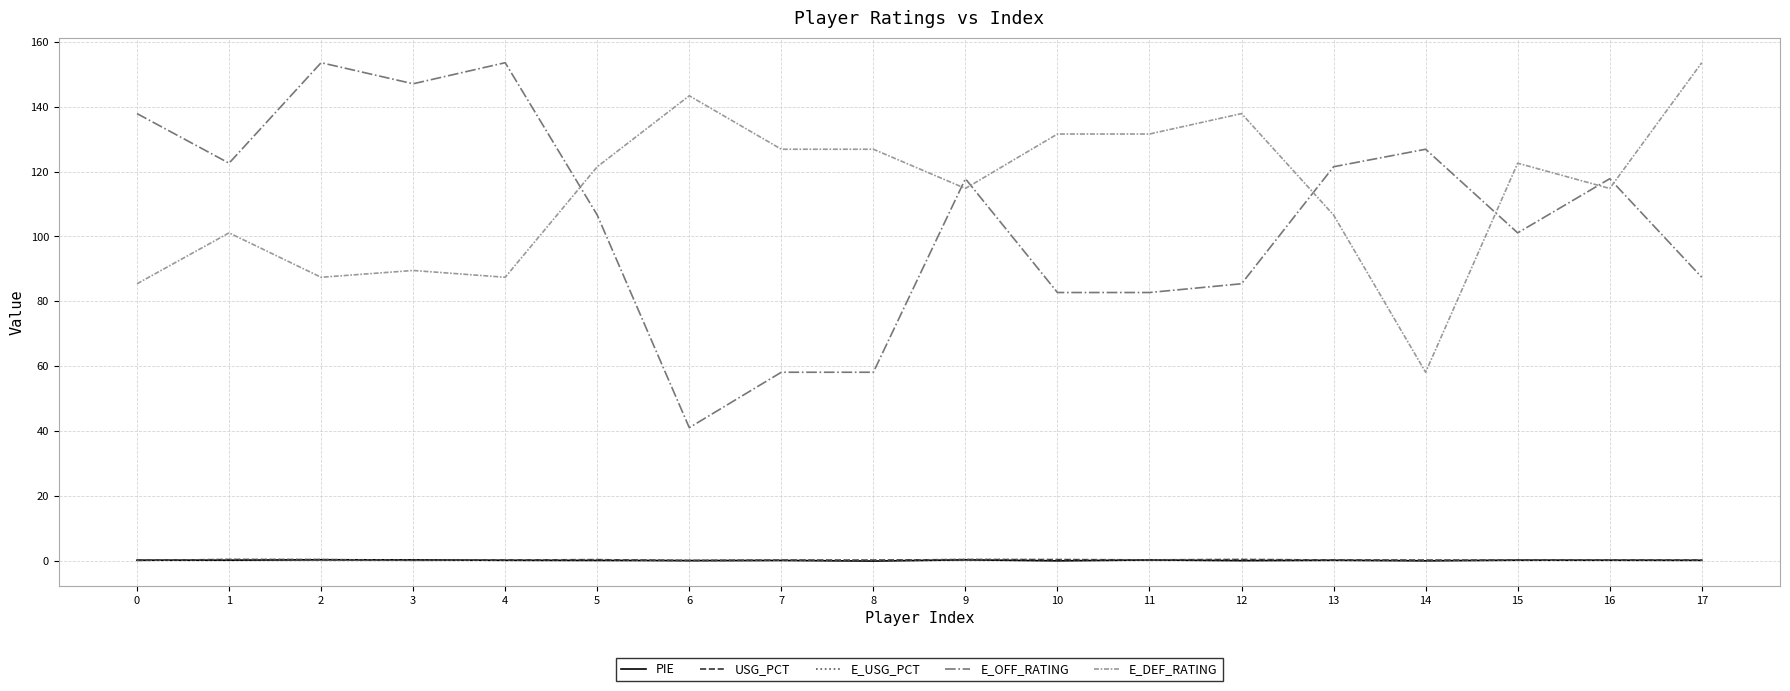

How many categories are shown in the chart?

18